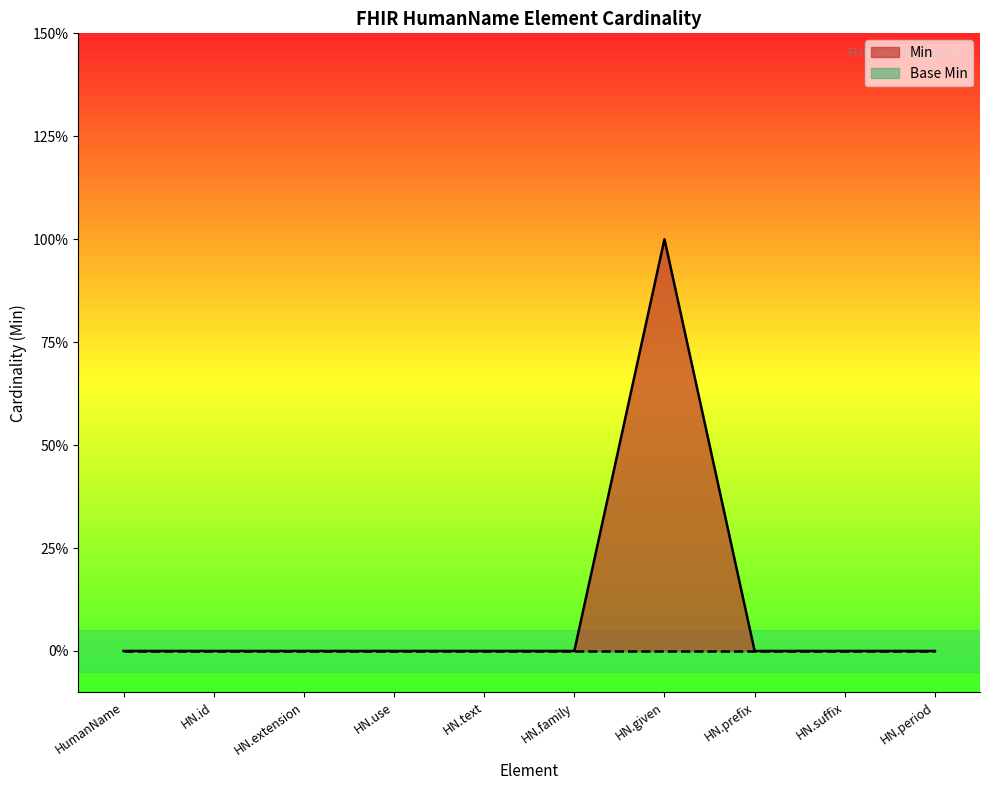

What position from the right is HN.extension?

8